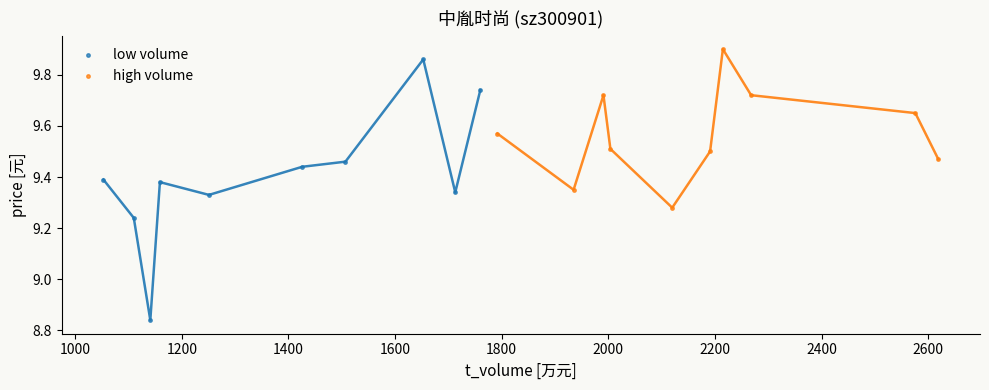

Which series contains the highest Y value?

high volume